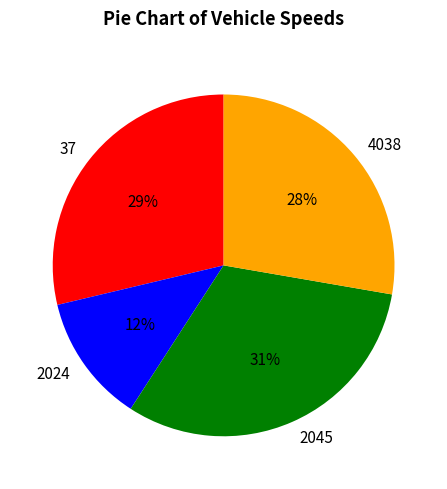

Which category has the smallest portion of the pie?

2024